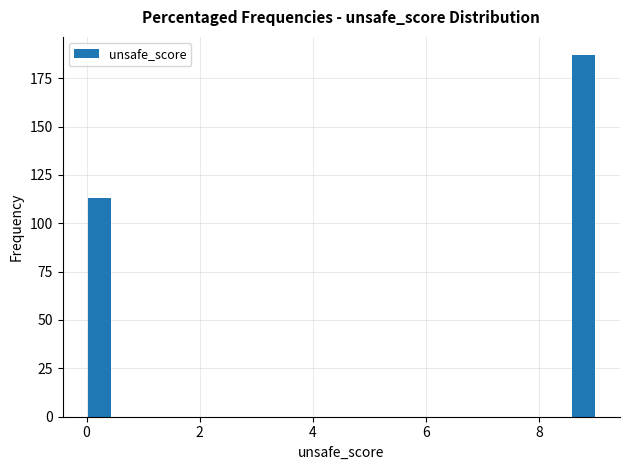

Read against the x-axis, roughly where is the centre of the tallest bar?

8.8